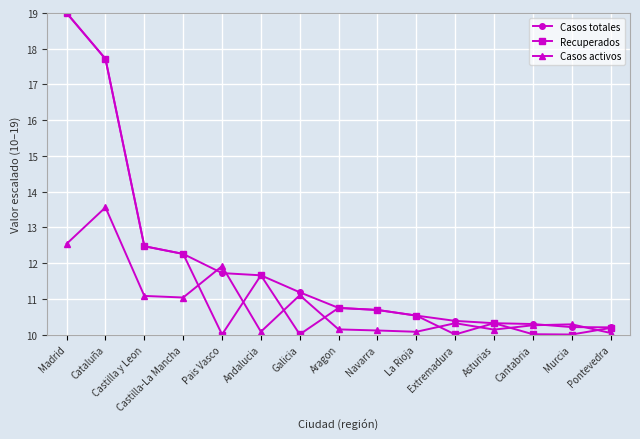

Rank the series by their average value, from highest to lowest.

Casos totales, Recuperados, Casos activos